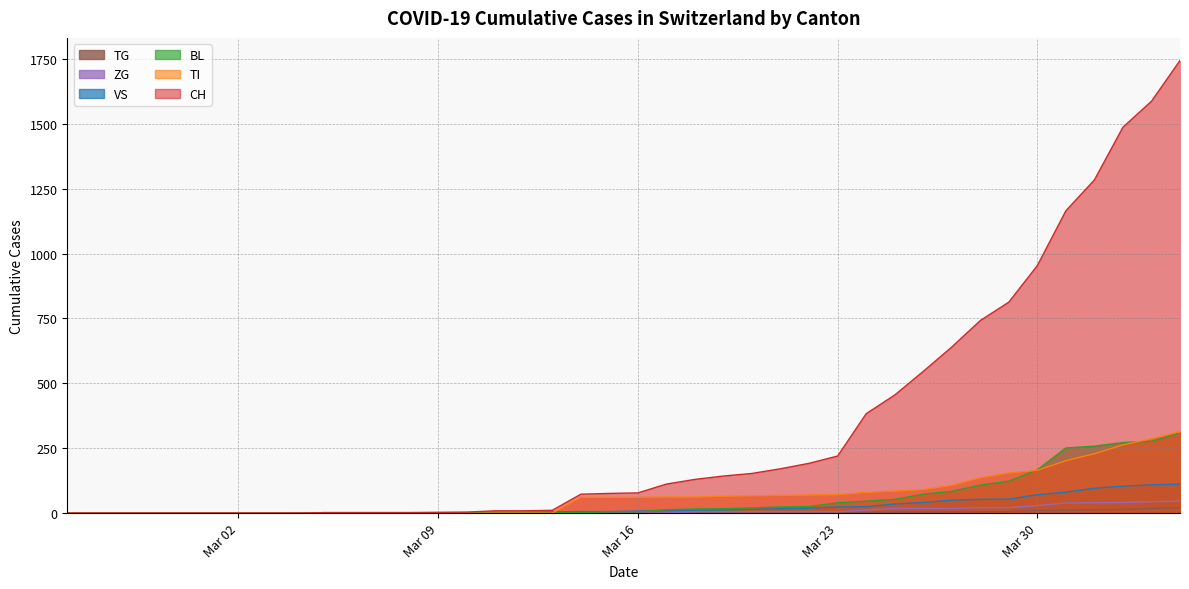

Which series has the largest total across all categories?

CH